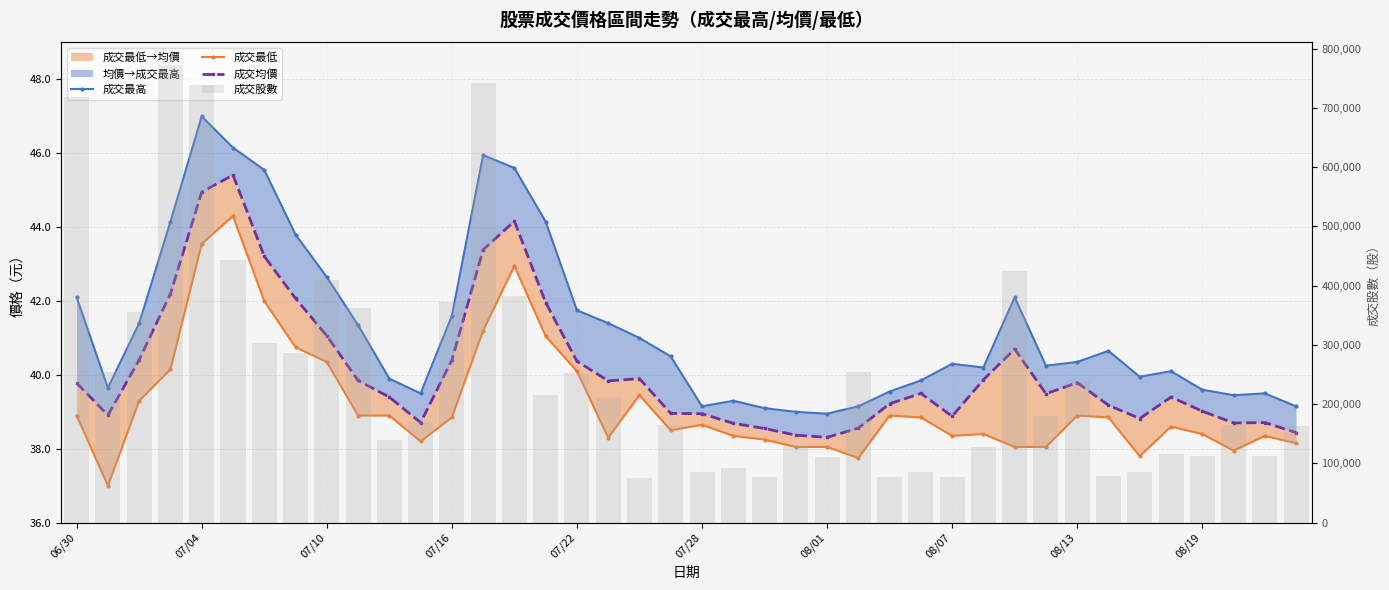

Where does the 成交股數 series first go above 180722?

06/30